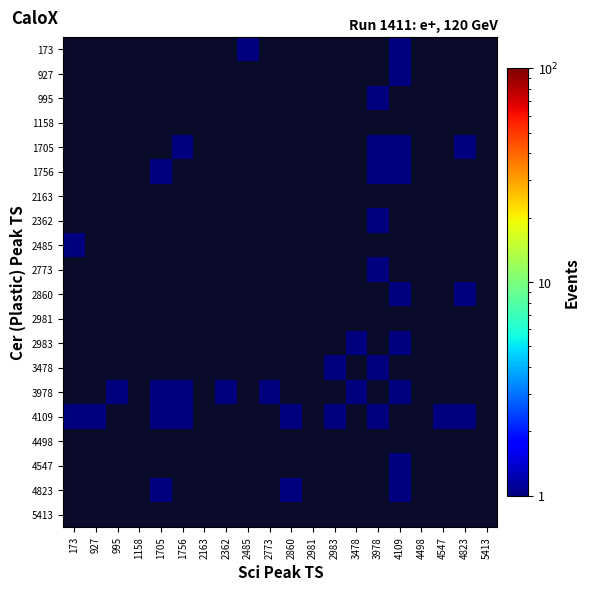

How many 1705 values are between 1 and 2?

4